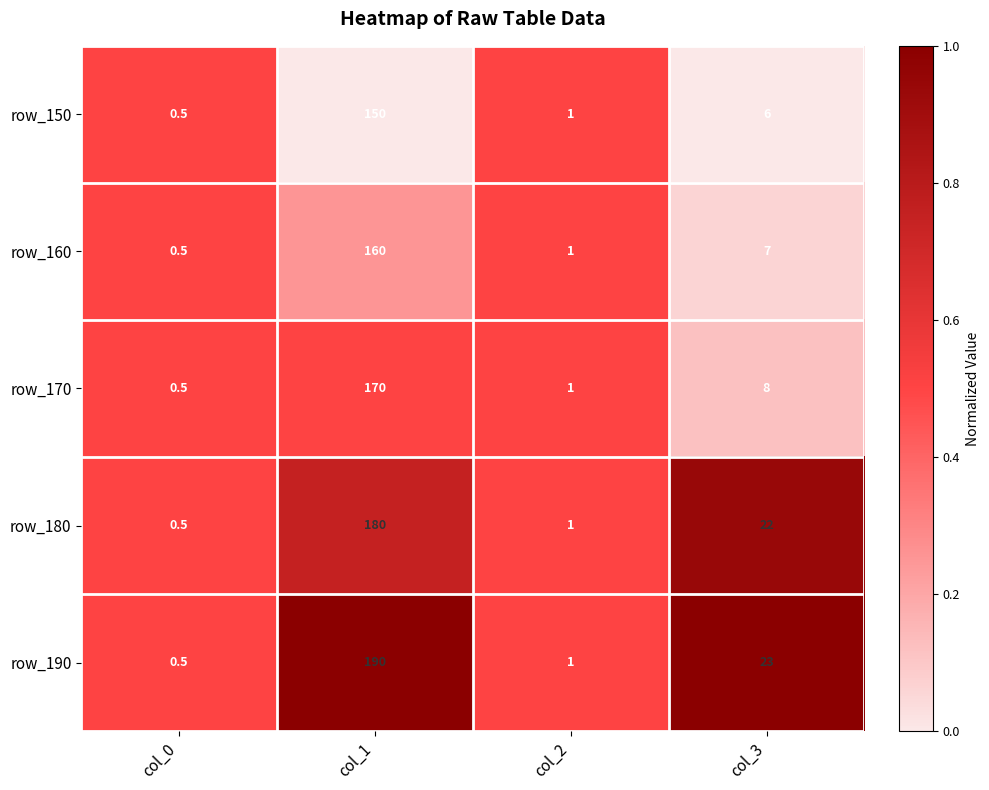

Which category has the lowest value across all series?

col_0